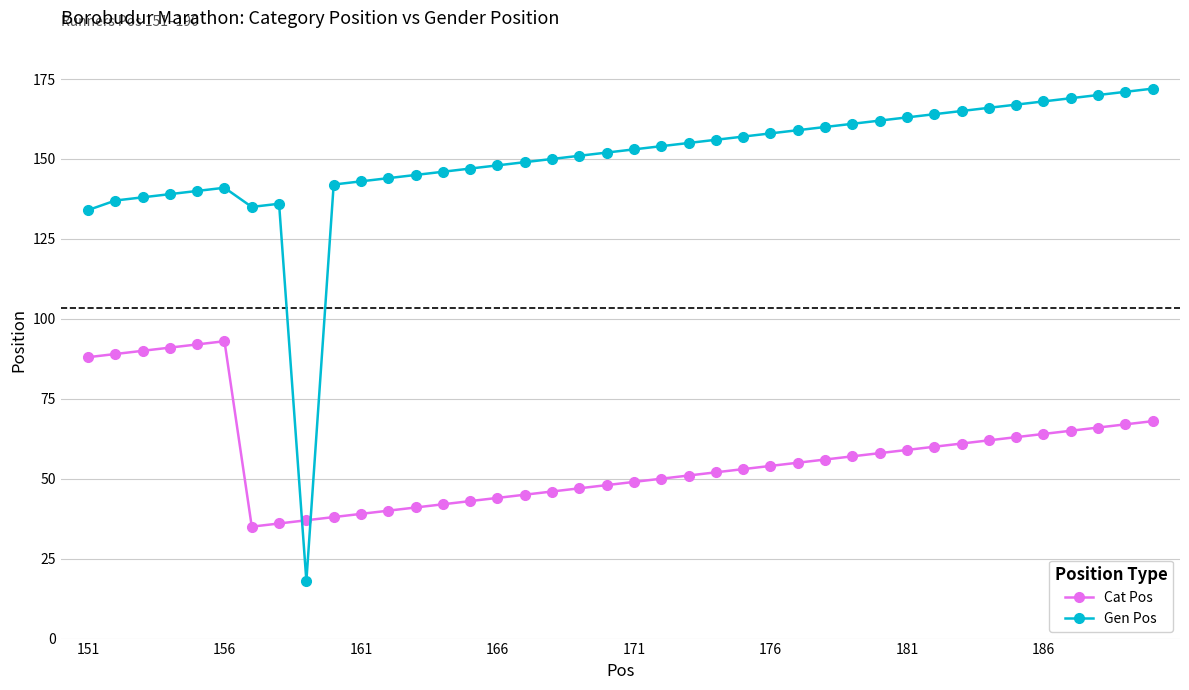

How many lines are shown in the chart?

2